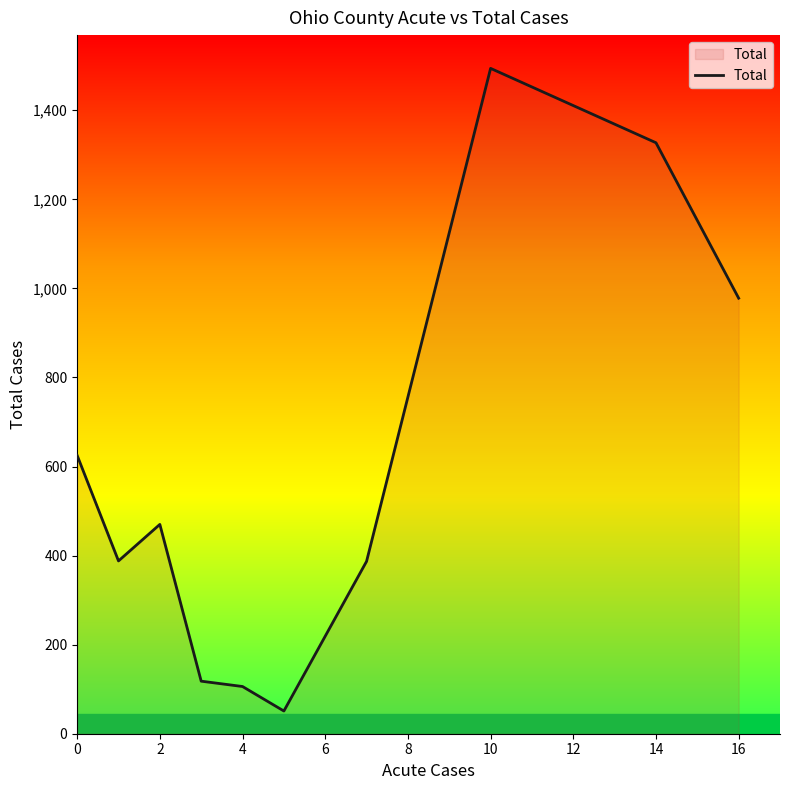

What is the maximum value shown in the chart?

1494